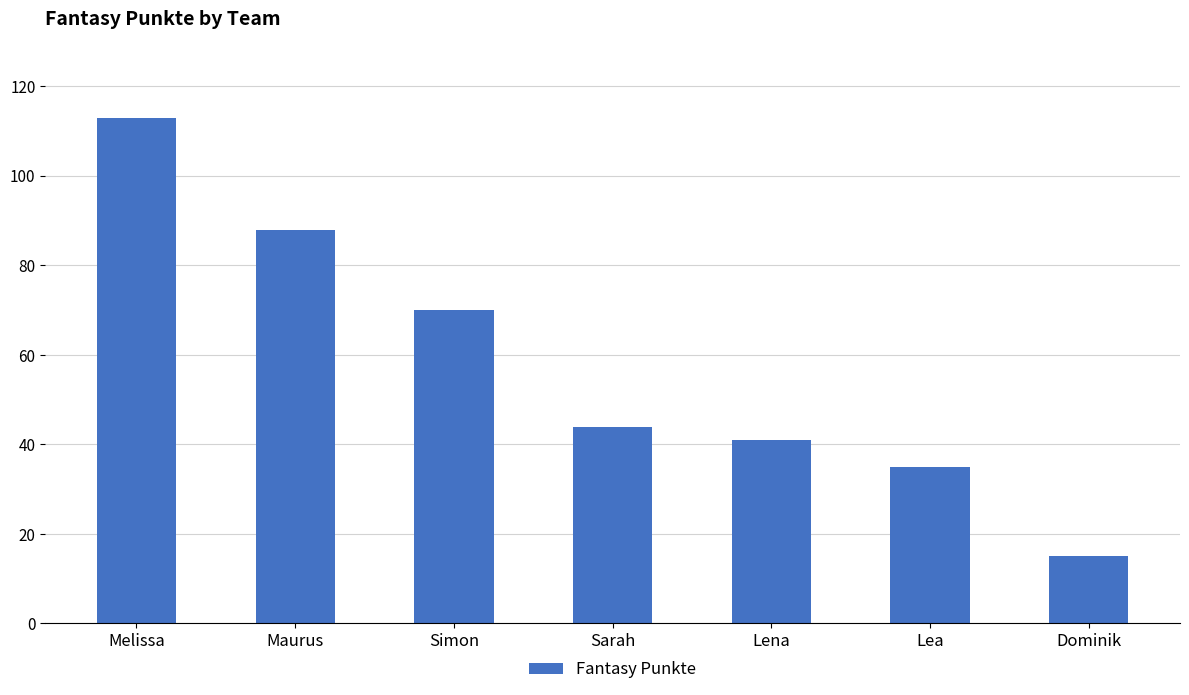

What is the smallest value displayed?

15